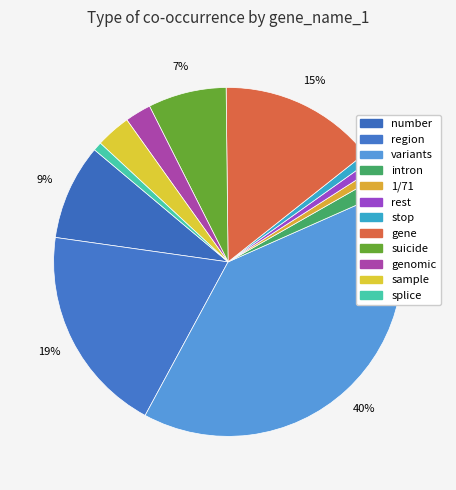

Count the number of slices in the pie.

12